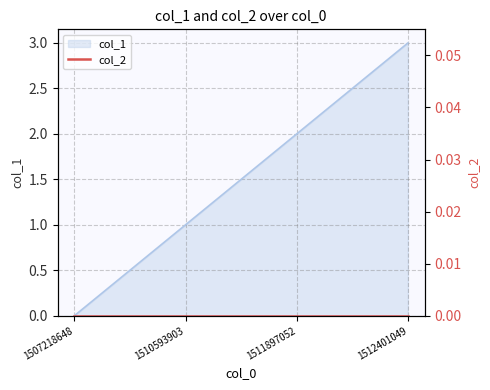

What is the sum of the values at 1512401049 and 1511897052?

5